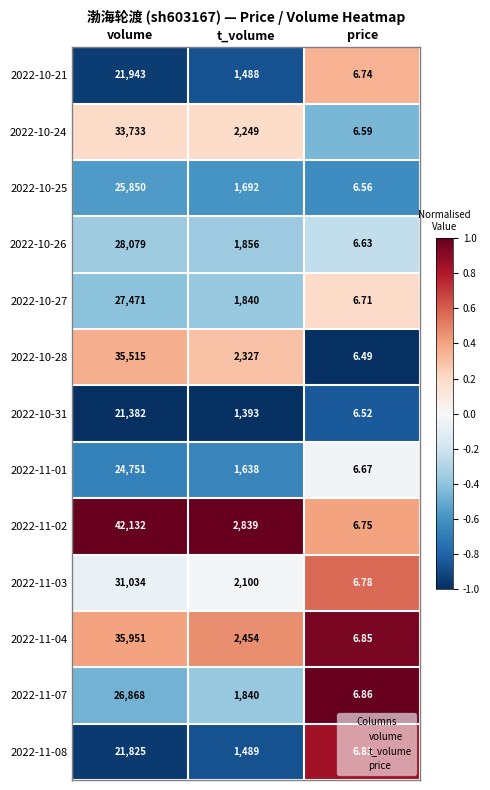

Which category has the lowest value in the 2022-11-03 series?

price